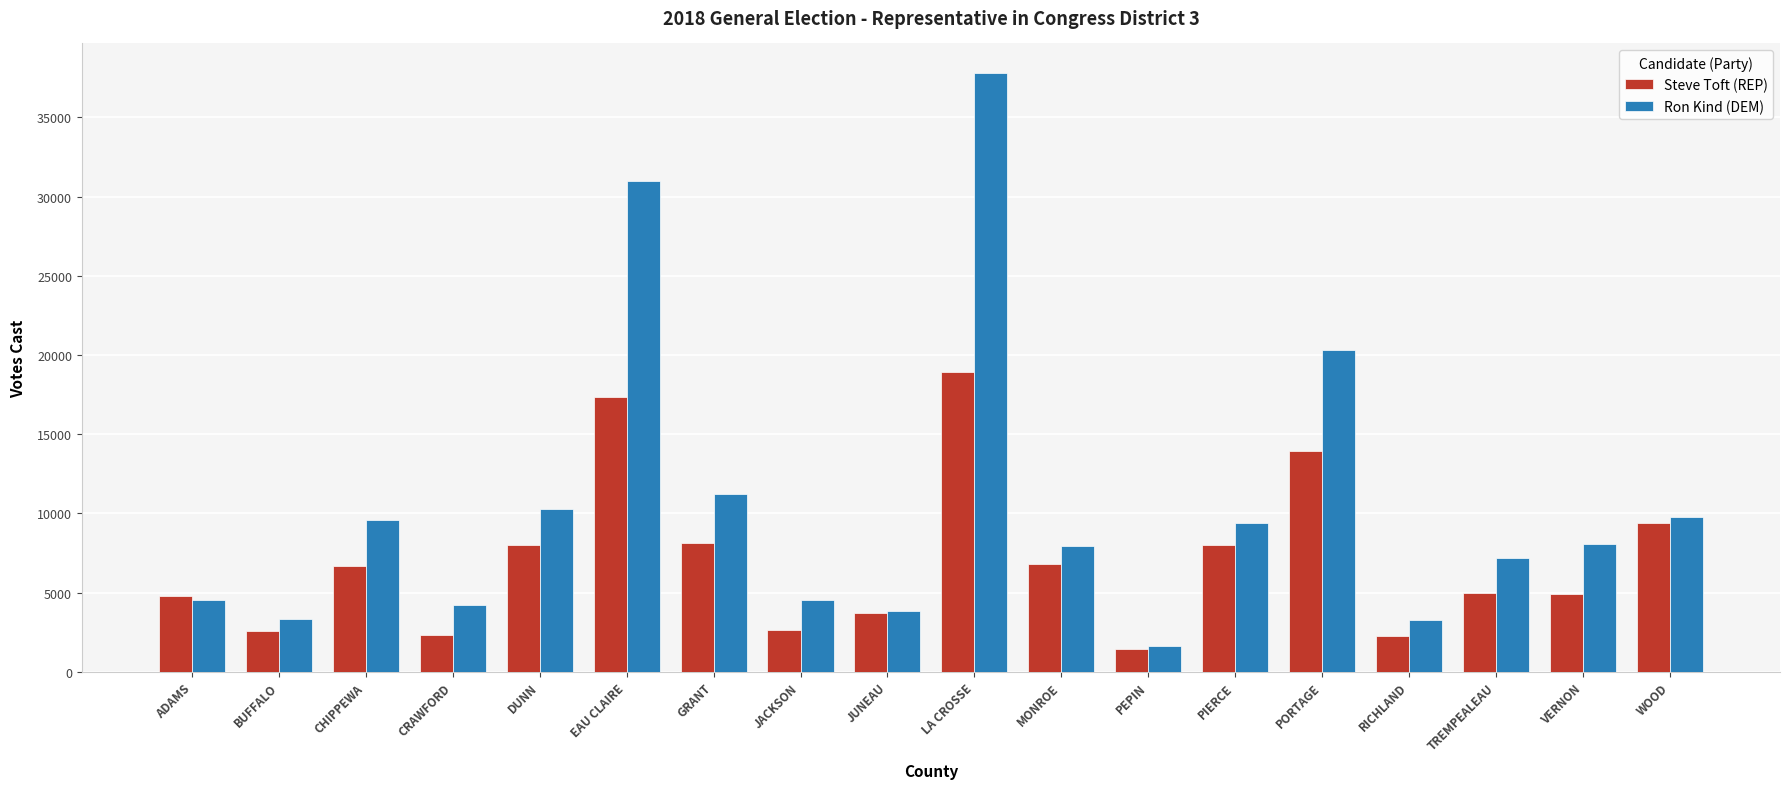

At how many categories does at least one series exceed 33540?

1